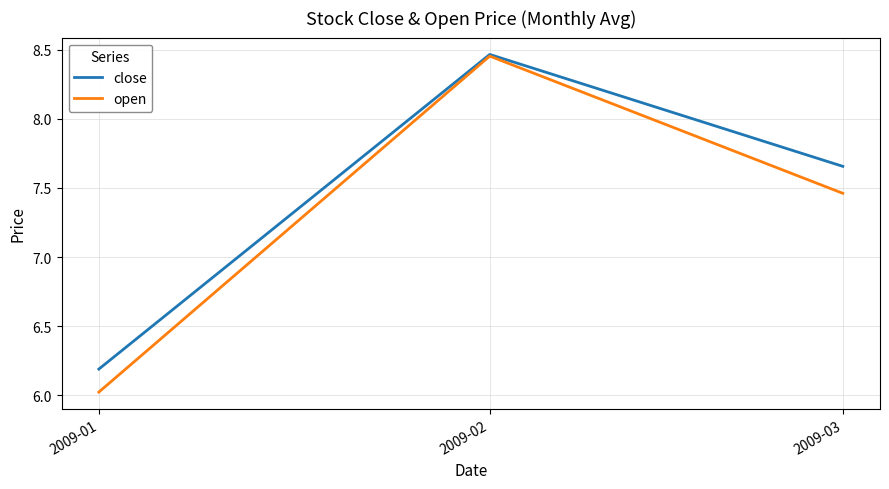

Rank the series by their average value, from highest to lowest.

close, open